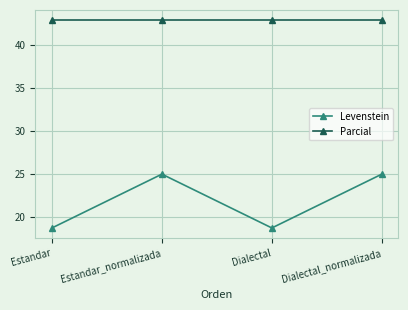

True or false: Parcial and Levenstein cross at least once.

False